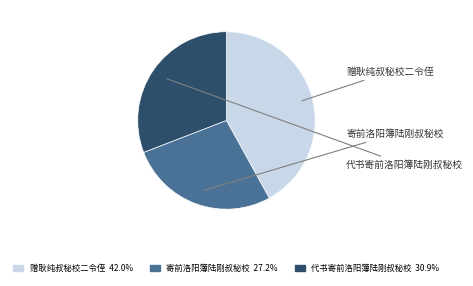

Is there a majority slice in this chart?

No